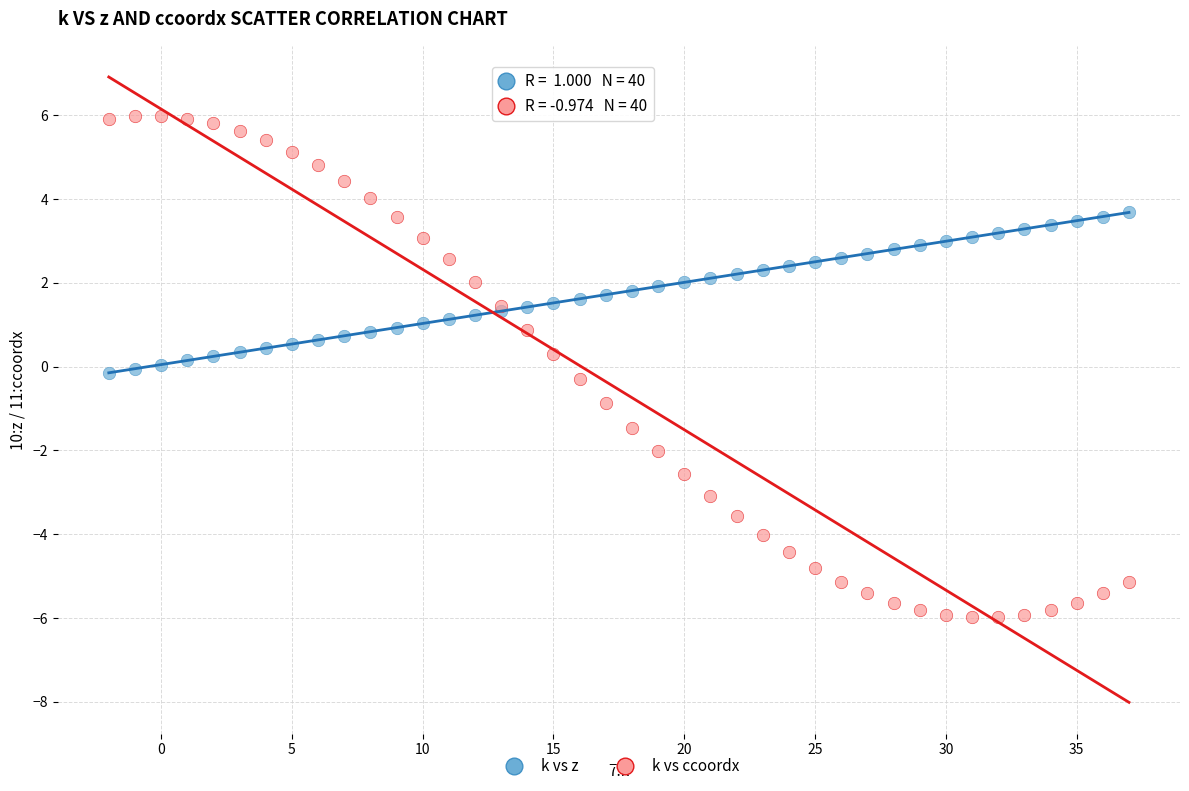

Which series contains the lowest Y value?

k vs ccoordx